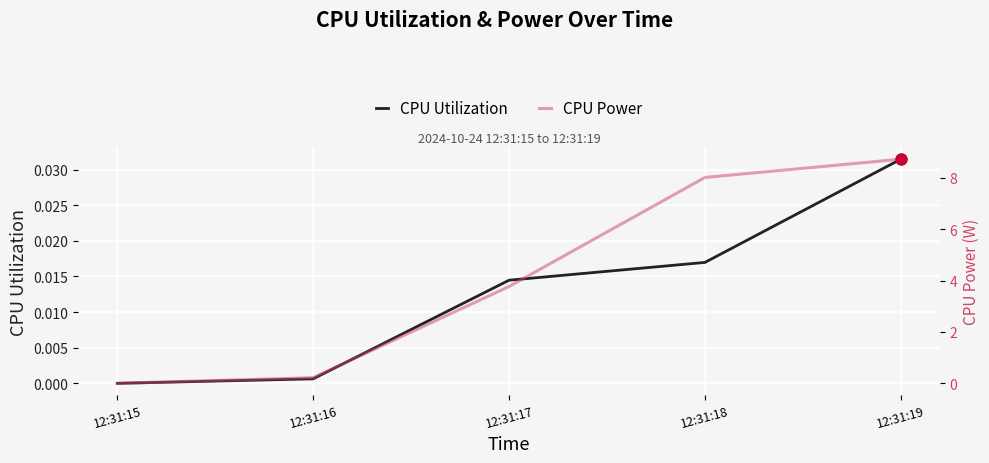

Which series reaches the maximum Y coordinate?

CPU Power